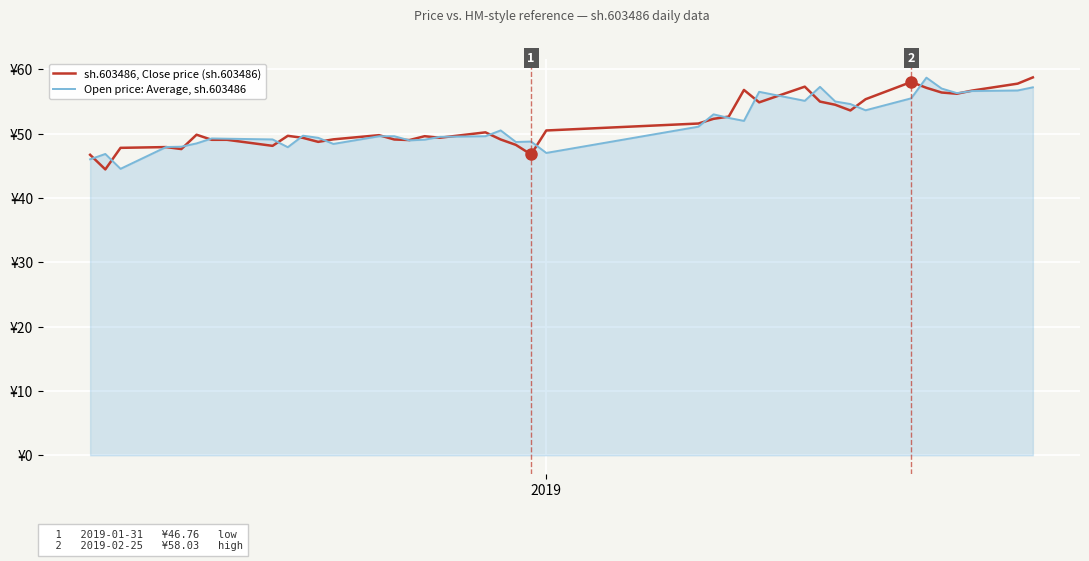

Does the chart display data point markers on the line(s)?

No